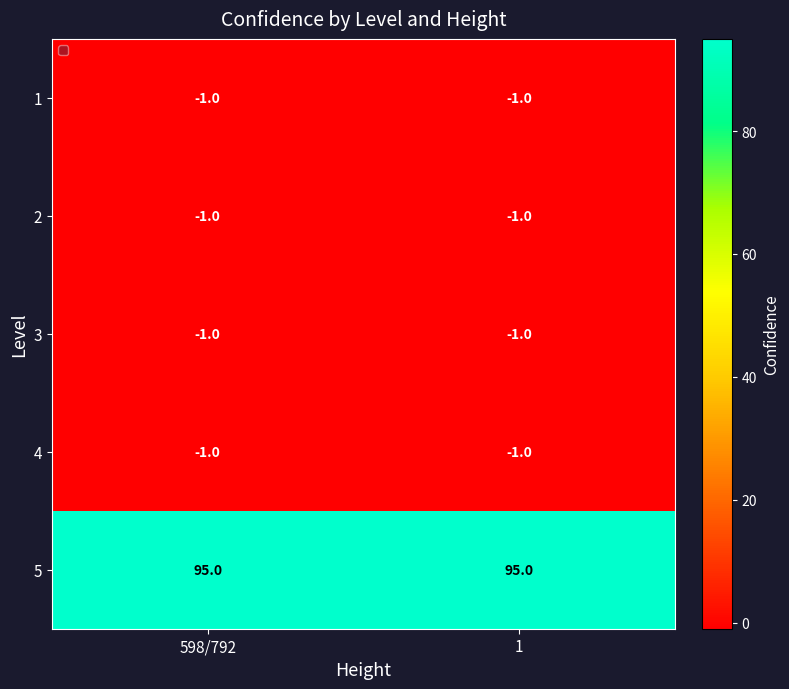

Reading left to right, transcribe all the data shown in this chart.

1: -1	-1
2: -1	-1
3: -1	-1
4: -1	-1
5: 95	95